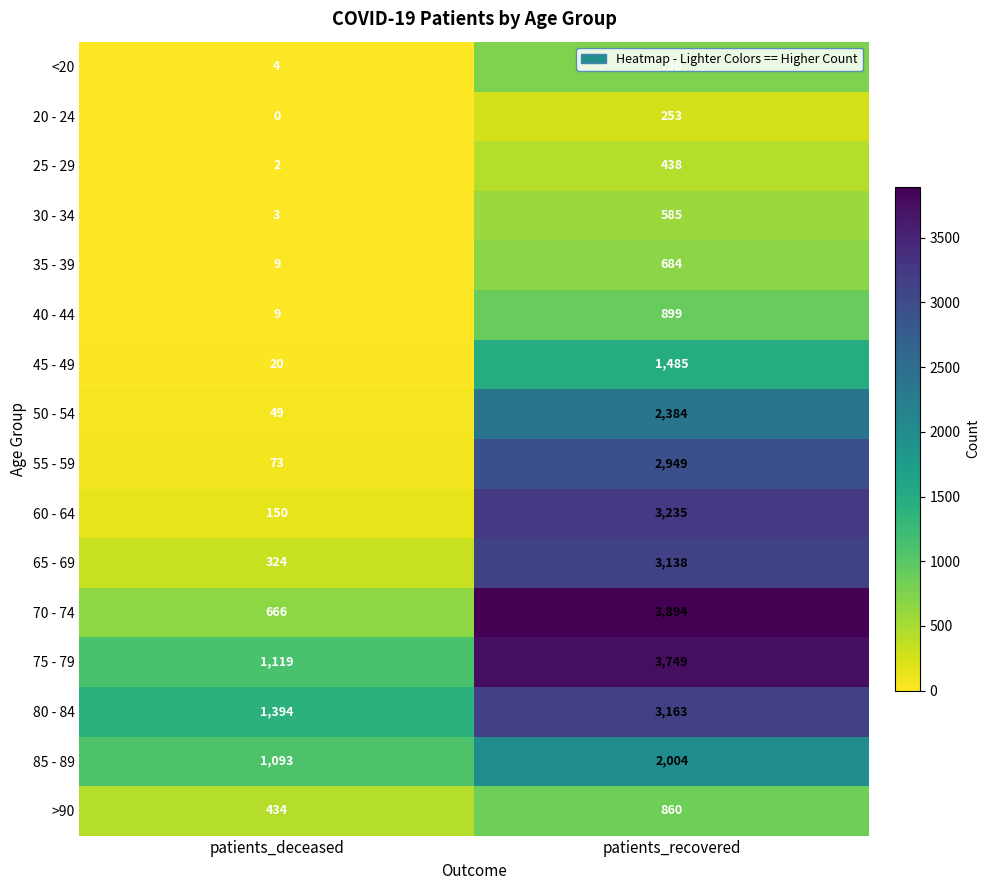

What is the sum of the <20 values at patients_deceased and patients_recovered?

754